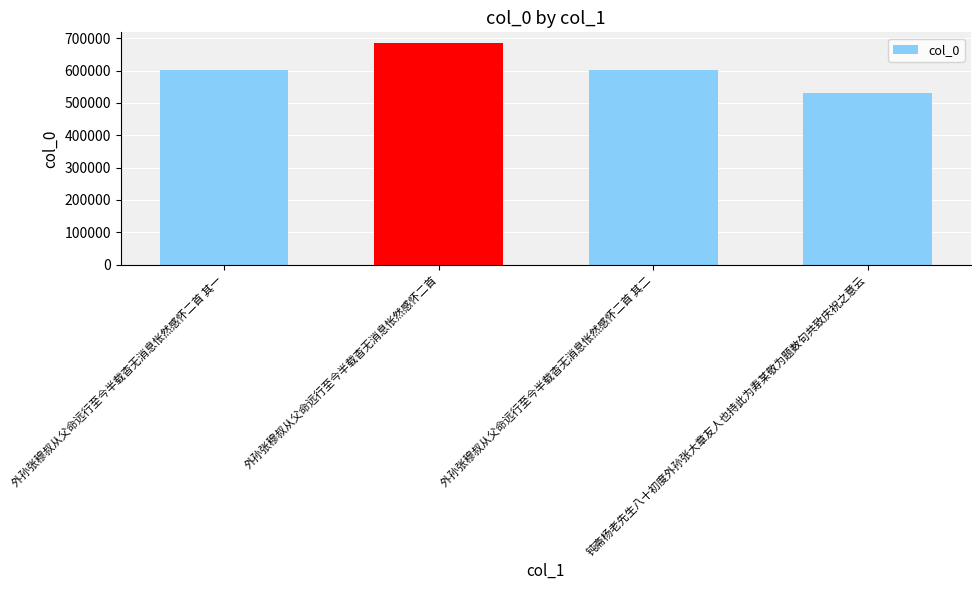

The chart shows a value of 684185 at 外孙张穆叔从父命远行至今半载杳无消息怅然感怀二首. True or false?

True